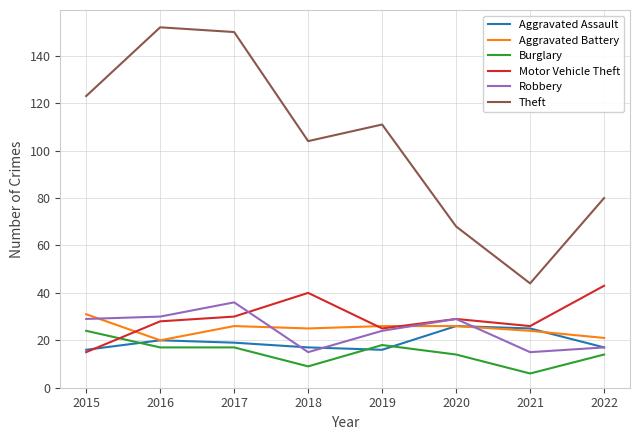

At which category does Motor Vehicle Theft reach its first local valley?

2019